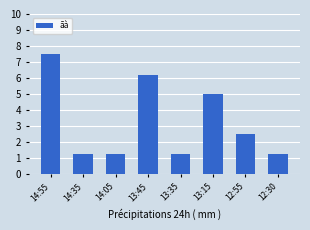

What is the change in value from 14:35 to 12:55?

+1.2